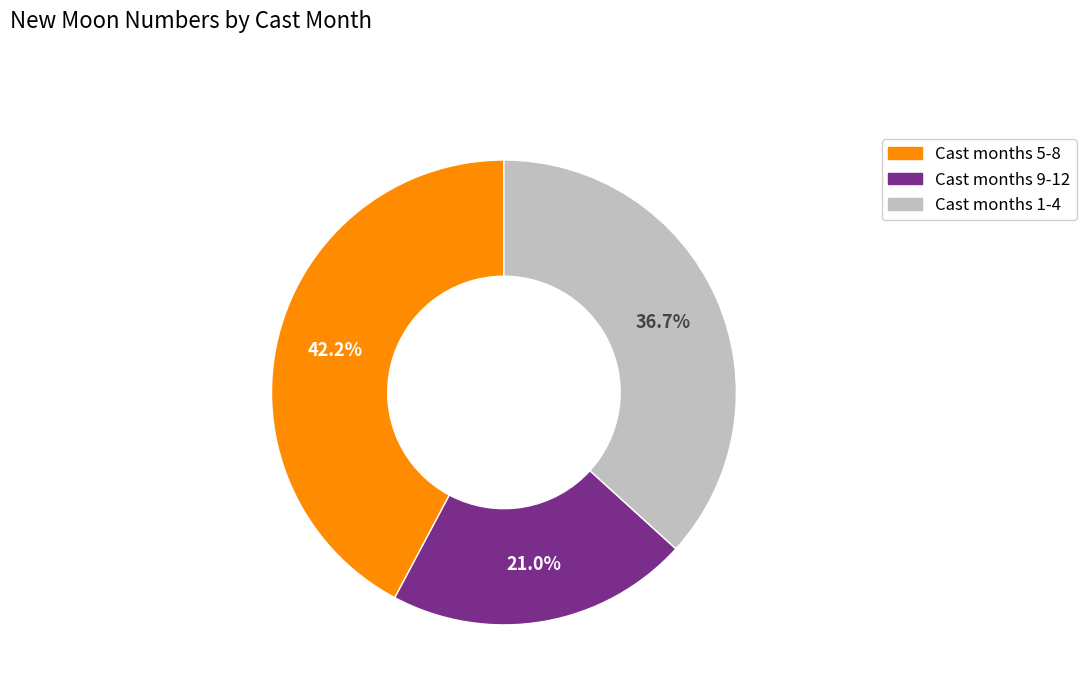

Does any single category account for the majority?

No